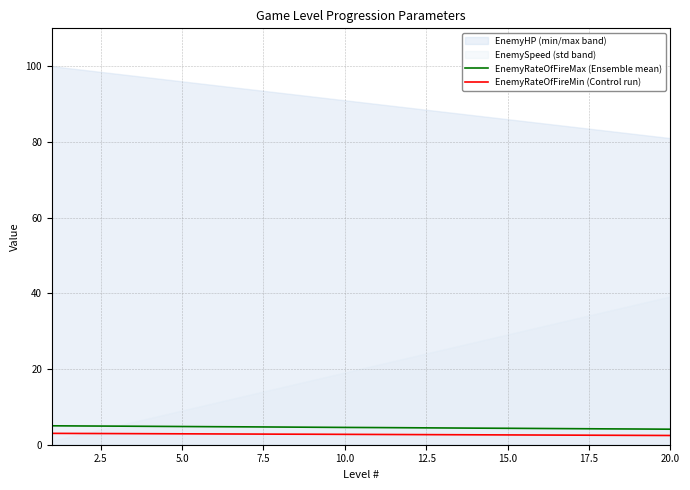

What is the highest value of the EnemyRateOfFireMin (Control run) series?

3.0